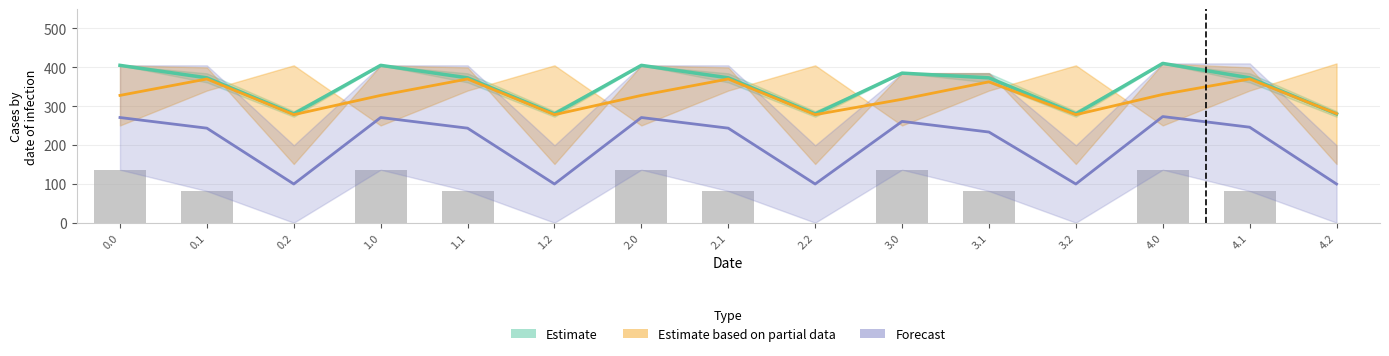

How many categories are shown in the chart?

15